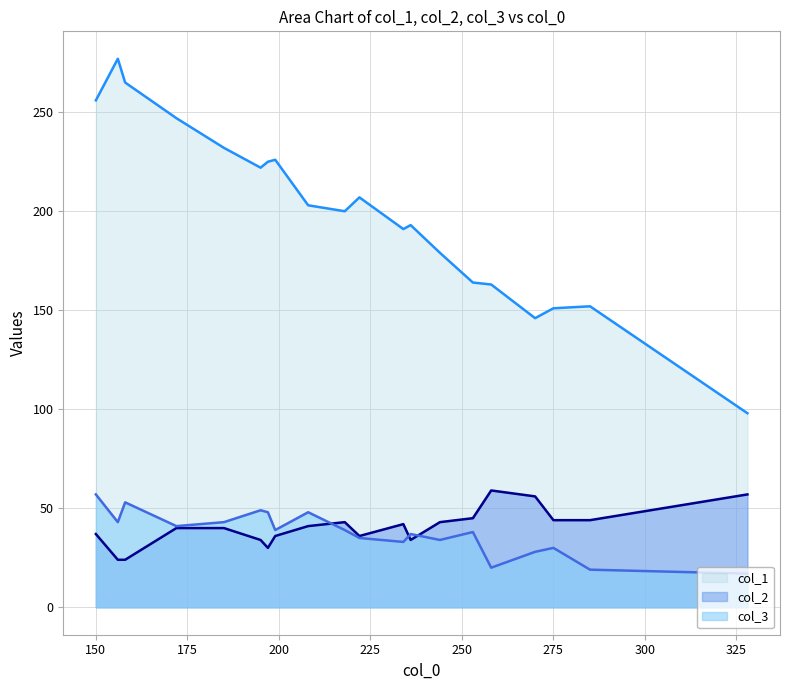

Rank the series by their maximum value, from lowest to highest.

col_3, col_2, col_1